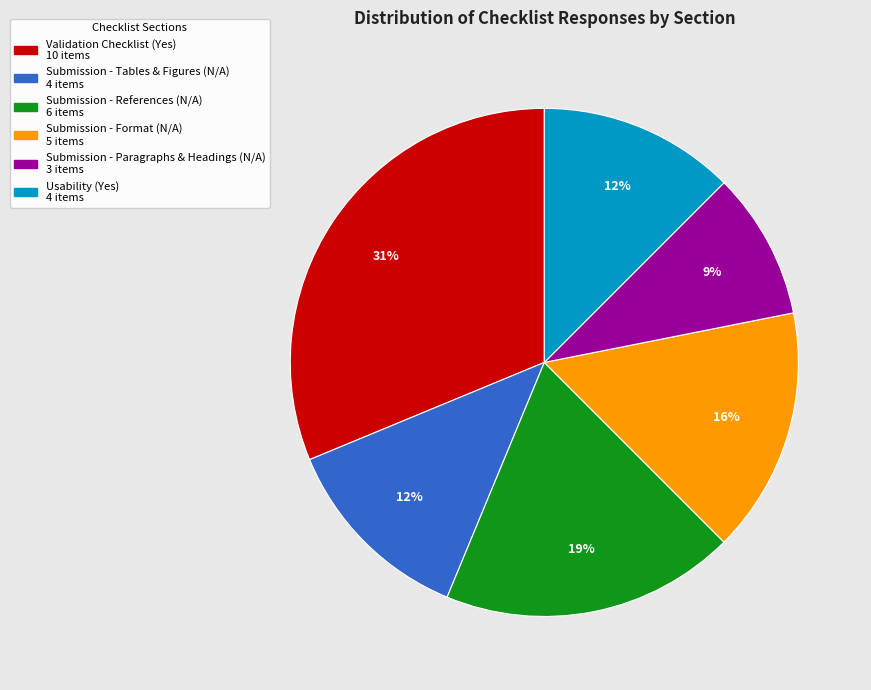

Do Submission - Format (N/A) and Submission - References (N/A) together represent more than half of the pie?

No